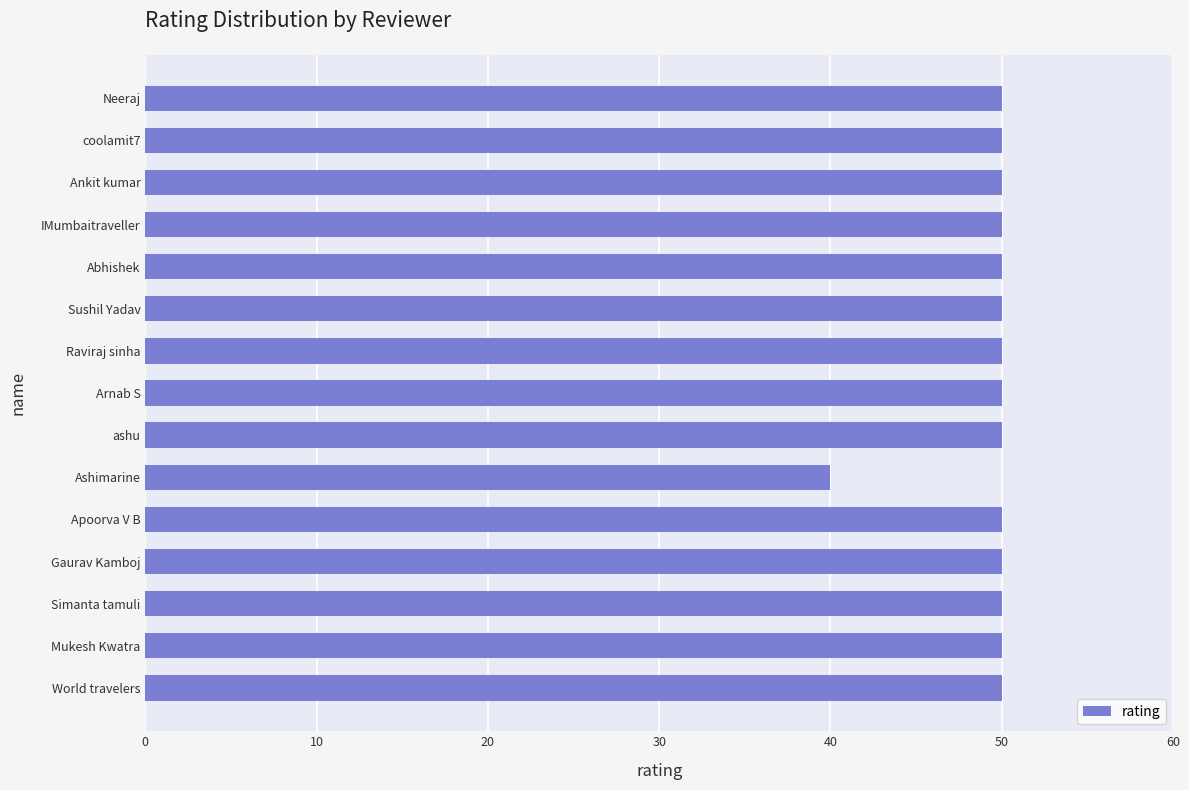

How many bars are there in total?

15